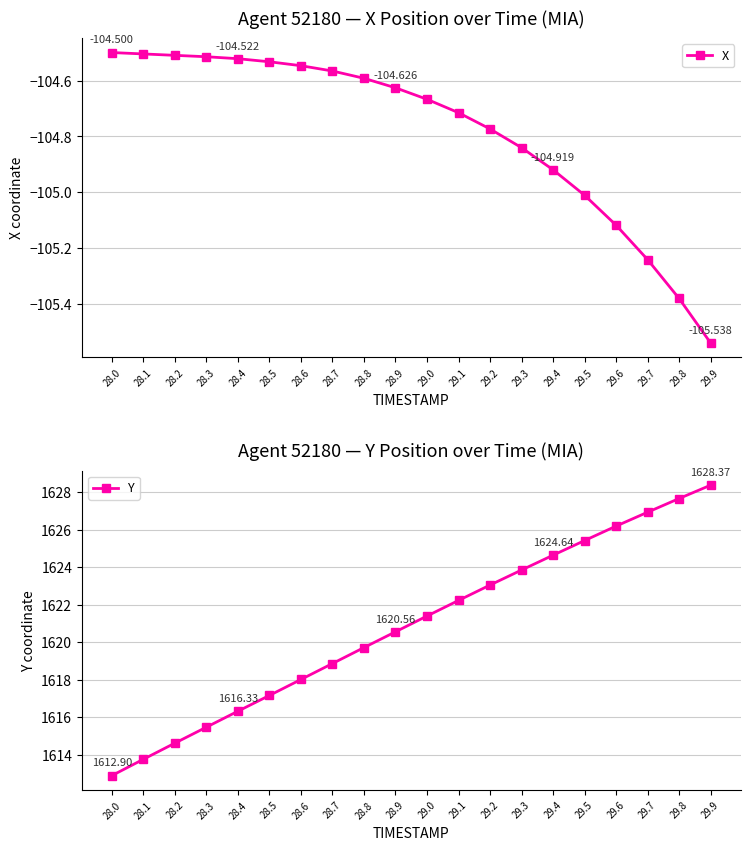

What is the maximum value shown in the chart?

1628.4